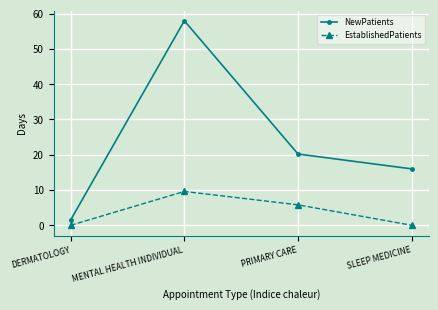

True or false: EstablishedPatients has a value of 0.0 at DERMATOLOGY.

True